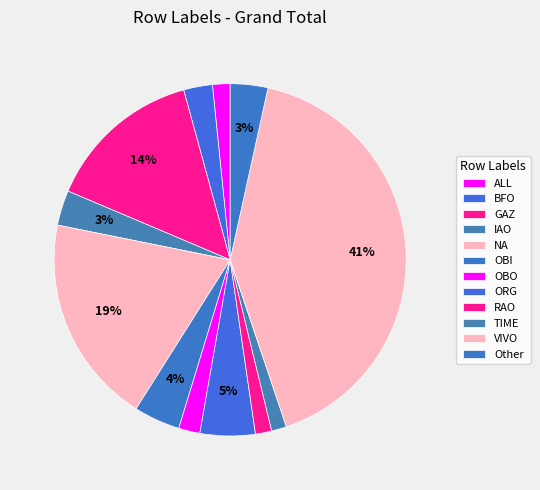

Count the number of slices in the pie.

12